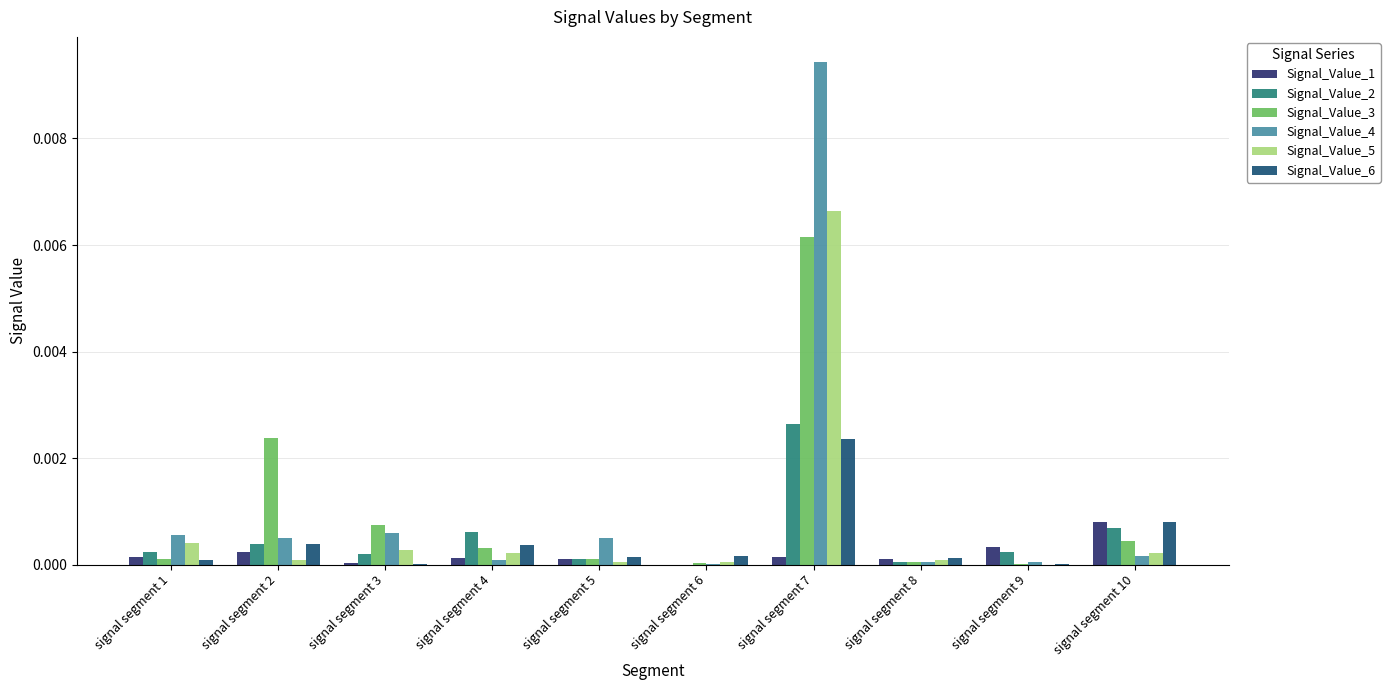

Count the number of data series in this chart.

6